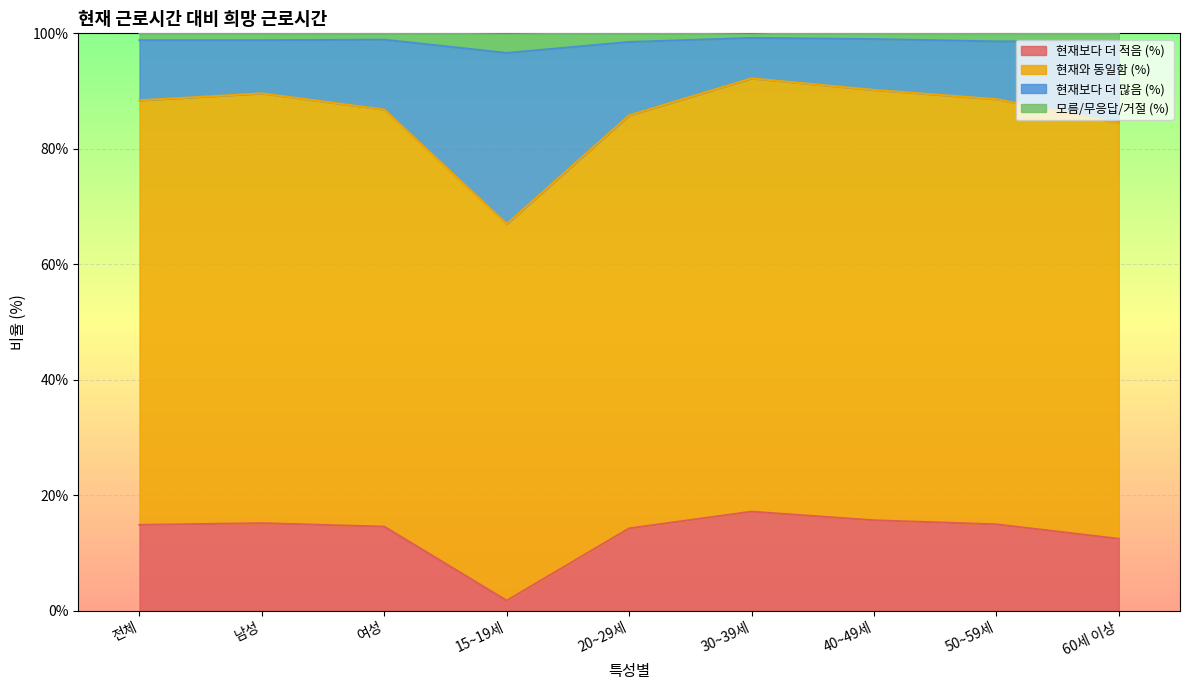

Is the value of 현재보다 더 적음 (%) at 60세 이상 greater than the value of 현재와 동일함 (%) at 20~29세?

No